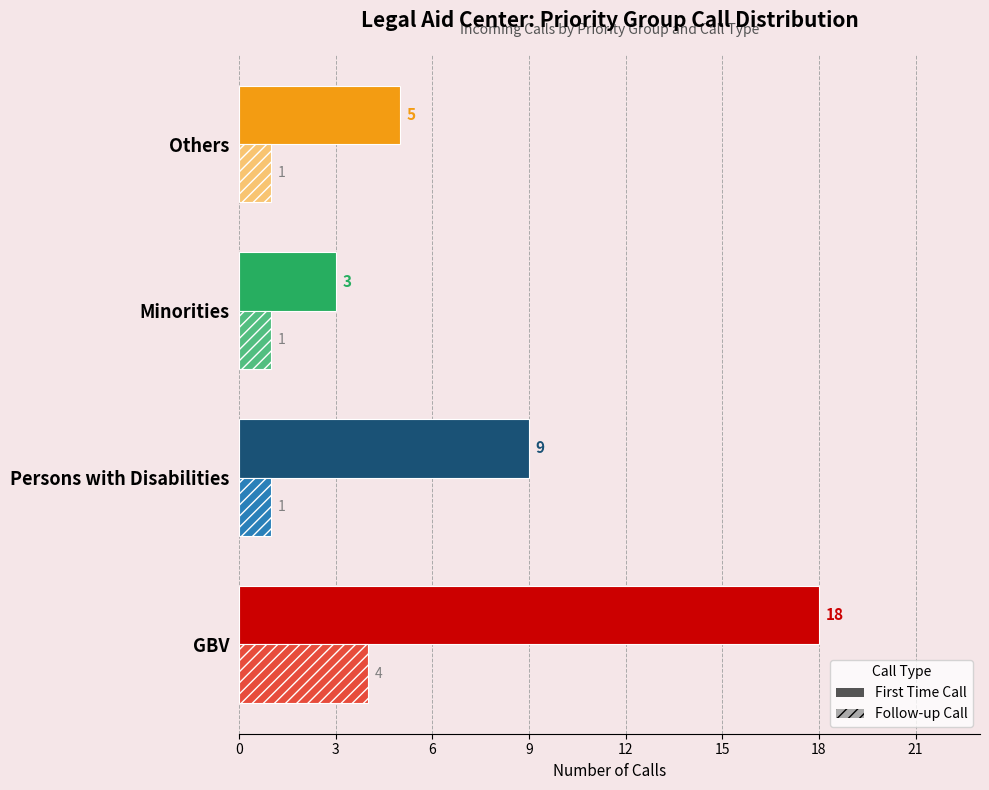

Count the number of categories in the chart.

4